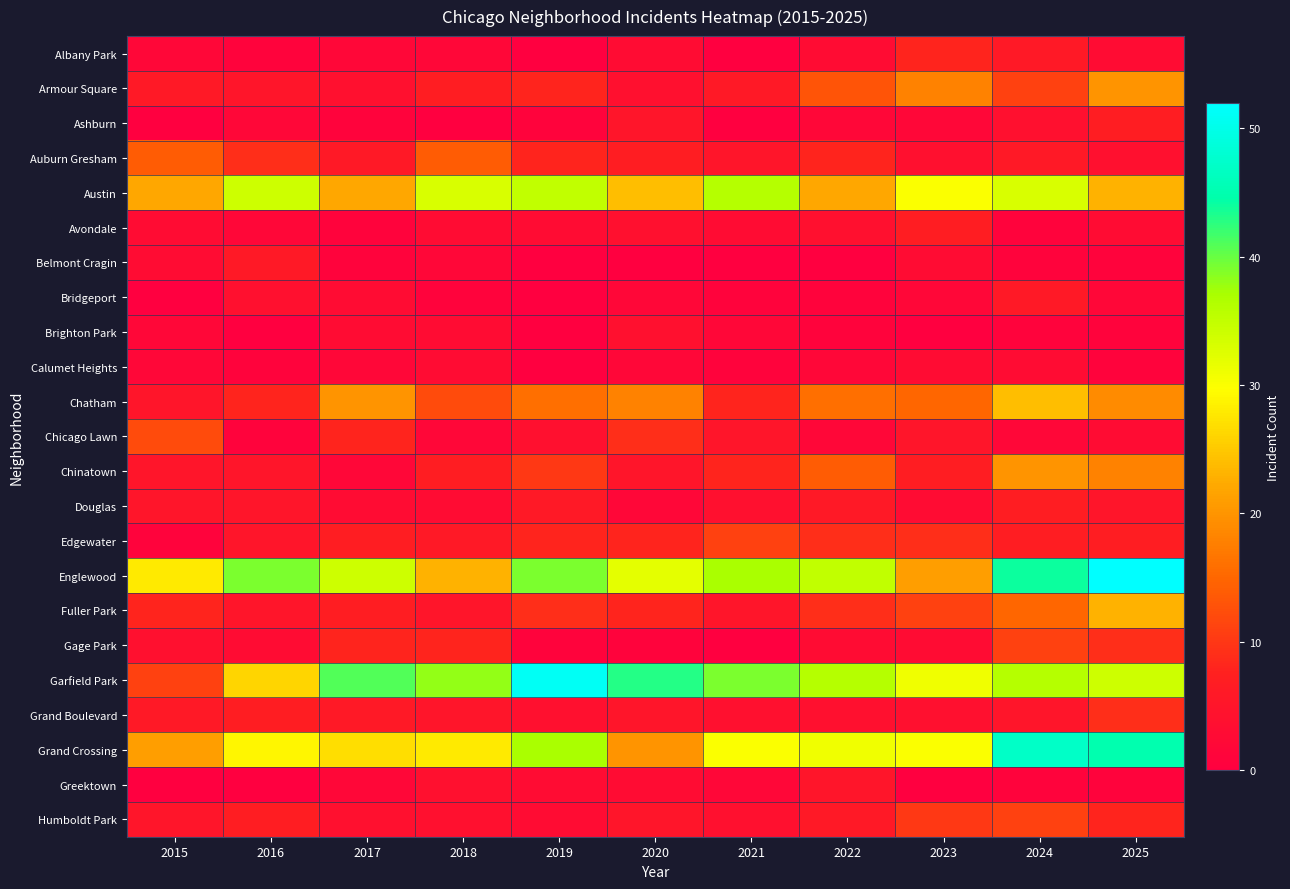

Reading left to right, list all the values displayed in this chart.

Albany Park: 2015=2	2016=1	2017=2	2018=2	2019=0	2020=3	2021=0	2022=3	2023=8	2024=6	2025=3
Armour Square: 2015=6	2016=5	2017=4	2018=7	2019=8	2020=4	2021=6	2022=13	2023=18	2024=11	2025=20
Ashburn: 2015=0	2016=2	2017=1	2018=0	2019=1	2020=5	2021=0	2022=2	2023=2	2024=4	2025=7
Auburn Gresham: 2015=14	2016=9	2017=6	2018=14	2019=8	2020=7	2021=5	2022=8	2023=4	2024=6	2025=4
Austin: 2015=22	2016=34	2017=22	2018=33	2019=35	2020=24	2021=36	2022=22	2023=30	2024=33	2025=23
Avondale: 2015=3	2016=2	2017=1	2018=3	2019=3	2020=4	2021=3	2022=4	2023=7	2024=1	2025=3
Belmont Cragin: 2015=3	2016=6	2017=1	2018=2	2019=0	2020=0	2021=0	2022=0	2023=3	2024=1	2025=1
Bridgeport: 2015=0	2016=4	2017=3	2018=1	2019=0	2020=2	2021=1	2022=1	2023=2	2024=6	2025=2
Brighton Park: 2015=2	2016=0	2017=3	2018=3	2019=0	2020=4	2021=2	2022=1	2023=0	2024=1	2025=1
Calumet Heights: 2015=2	2016=1	2017=2	2018=3	2019=0	2020=2	2021=1	2022=2	2023=3	2024=3	2025=1
Chatham: 2015=5	2016=8	2017=20	2018=12	2019=16	2020=18	2021=8	2022=16	2023=15	2024=24	2025=19
Chicago Lawn: 2015=12	2016=1	2017=8	2018=2	2019=4	2020=9	2021=5	2022=2	2023=5	2024=2	2025=3
Chinatown: 2015=5	2016=5	2017=2	2018=7	2019=10	2020=5	2021=8	2022=14	2023=7	2024=20	2025=18
Douglas: 2015=5	2016=5	2017=3	2018=3	2019=6	2020=2	2021=4	2022=6	2023=3	2024=7	2025=5
Edgewater: 2015=1	2016=5	2017=7	2018=6	2019=8	2020=8	2021=11	2022=9	2023=9	2024=7	2025=7
Englewood: 2015=28	2016=39	2017=34	2018=23	2019=39	2020=32	2021=37	2022=35	2023=21	2024=44	2025=52
Fuller Park: 2015=8	2016=5	2017=7	2018=5	2019=9	2020=8	2021=5	2022=9	2023=11	2024=15	2025=23
Gage Park: 2015=4	2016=3	2017=8	2018=8	2019=1	2020=1	2021=0	2022=3	2023=3	2024=11	2025=9
Garfield Park: 2015=11	2016=26	2017=41	2018=38	2019=51	2020=43	2021=39	2022=36	2023=31	2024=36	2025=34
Grand Boulevard: 2015=6	2016=7	2017=6	2018=5	2019=4	2020=5	2021=4	2022=4	2023=4	2024=5	2025=9
Grand Crossing: 2015=21	2016=29	2017=27	2018=28	2019=37	2020=20	2021=30	2022=31	2023=30	2024=47	2025=45
Greektown: 2015=0	2016=0	2017=2	2018=4	2019=3	2020=3	2021=2	2022=5	2023=0	2024=1	2025=1
Humboldt Park: 2015=5	2016=7	2017=4	2018=4	2019=3	2020=5	2021=4	2022=6	2023=10	2024=11	2025=8